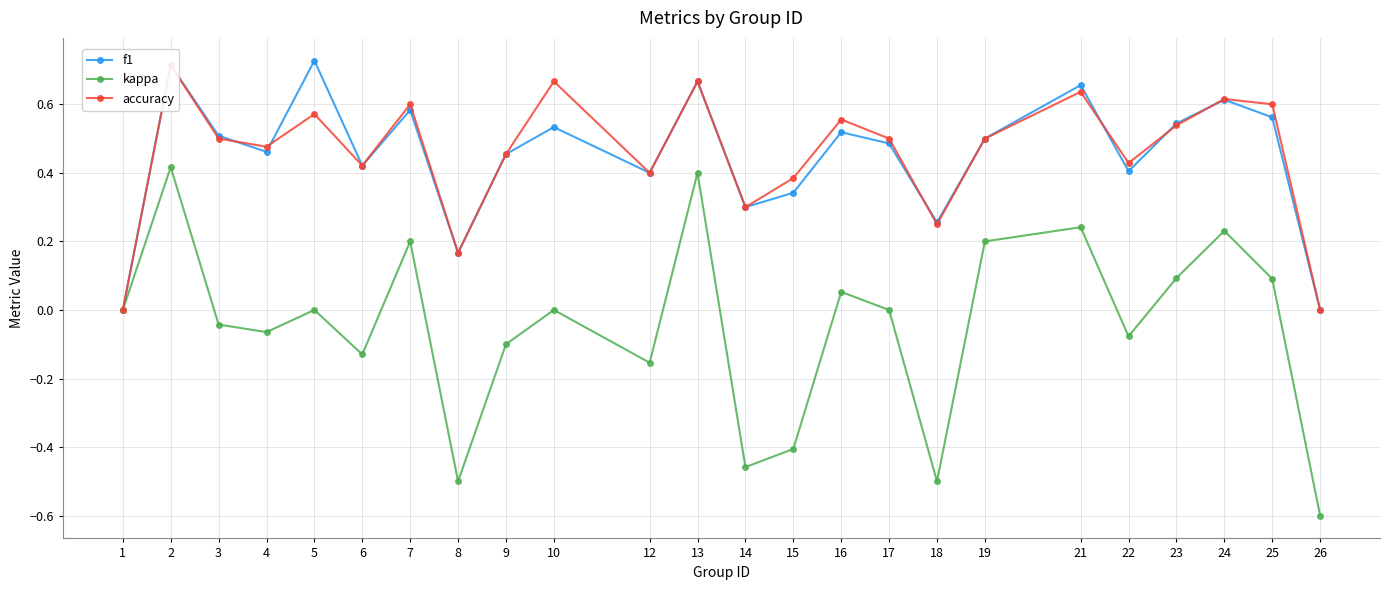

How many data points does each series have?

24